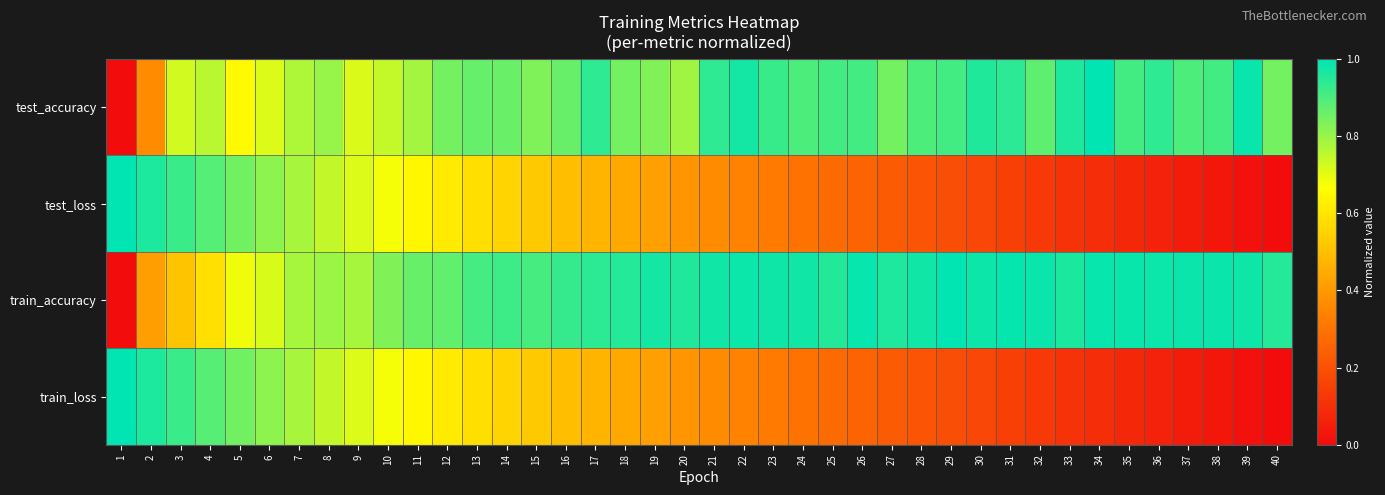

What is the total value across all series at 13?

2.9